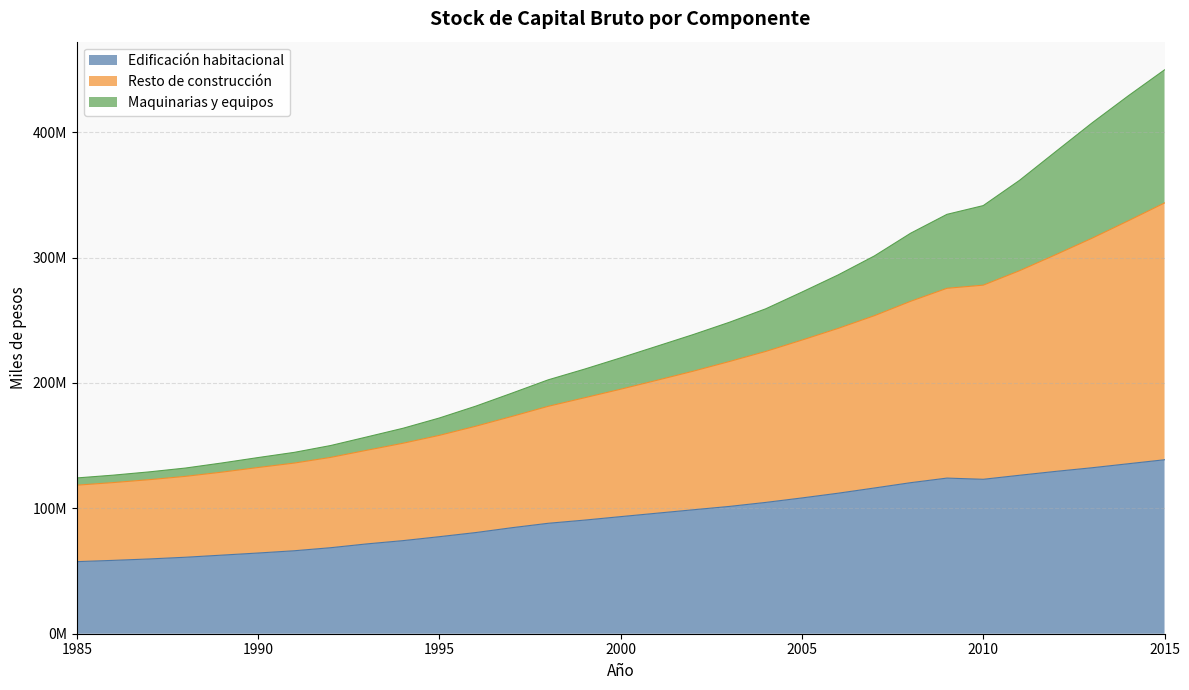

At how many categories does at least one series exceed 217820234?

16